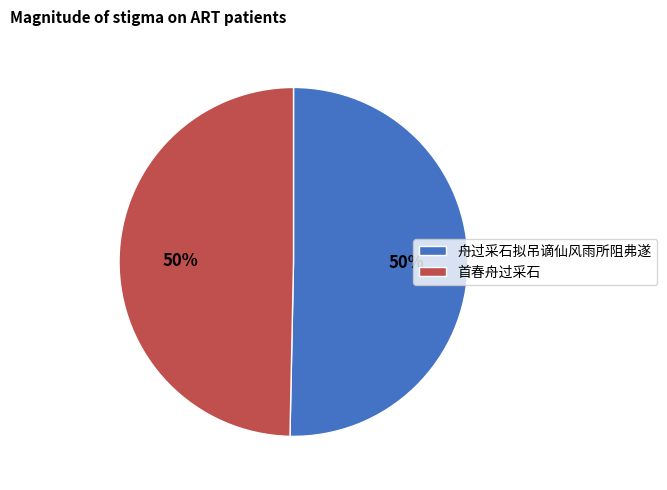

Do 首春舟过采石 and 舟过采石拟吊谪仙风雨所阻弗遂 together represent more than half of the pie?

Yes